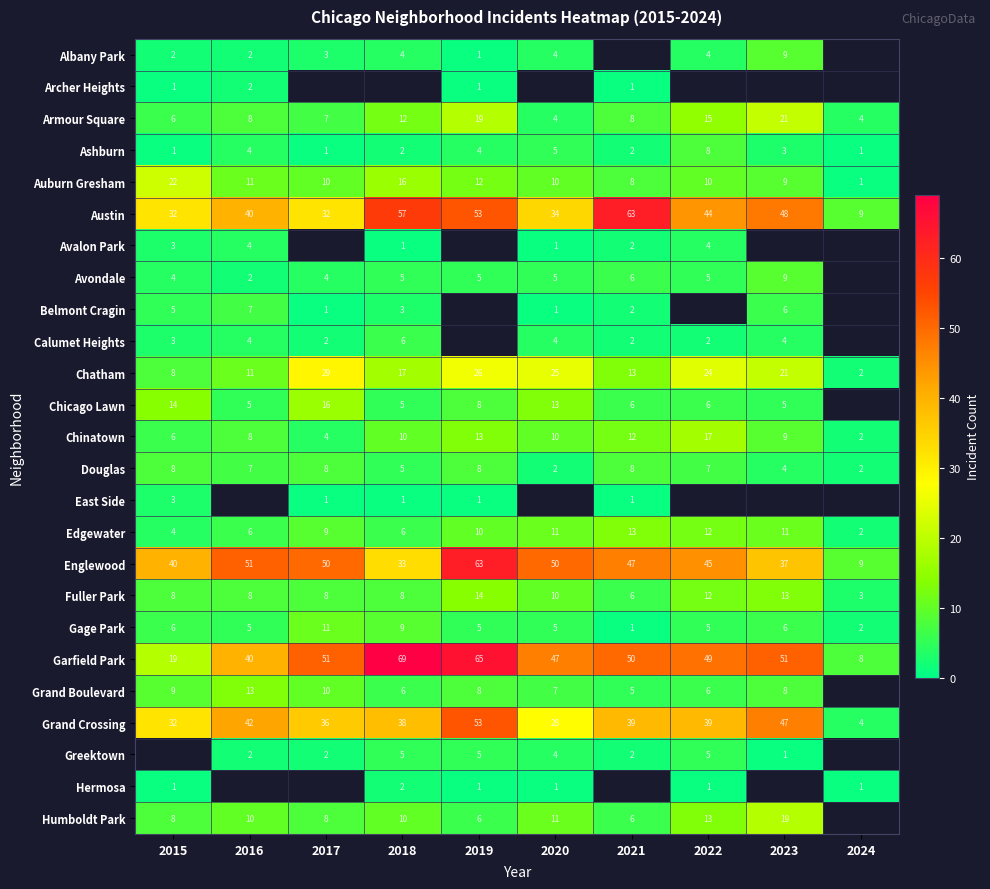

What value does the Grand Crossing series have at 2019?

53